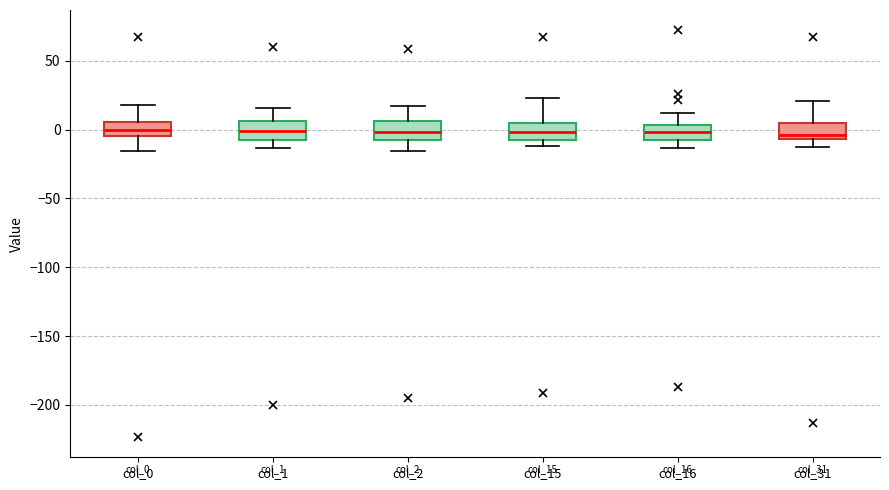

Reading left to right, transcribe this box plot: for each box, give where its median line is, the range the box spans, and where its two whiskers end, as read against the y-axis. The values are not printed on the chart, so give them approximately, as read against the axis.

col_0: median 0, box -5 to 5, whiskers -15 to 20
col_1: median 0, box -5 to 5, whiskers -15 to 15
col_2: median 0, box -10 to 5, whiskers -15 to 15
col_15: median 0, box -5 to 5, whiskers -10 to 25
col_16: median 0, box -5 to 5, whiskers -15 to 10
col_31: median -5 (just above the box's lower edge), box -5 to 5, whiskers -15 to 20